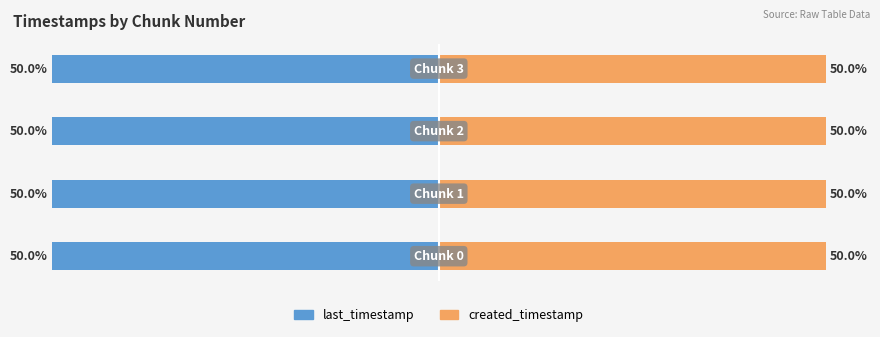

What is the sum of all created_timestamp values?

199.9